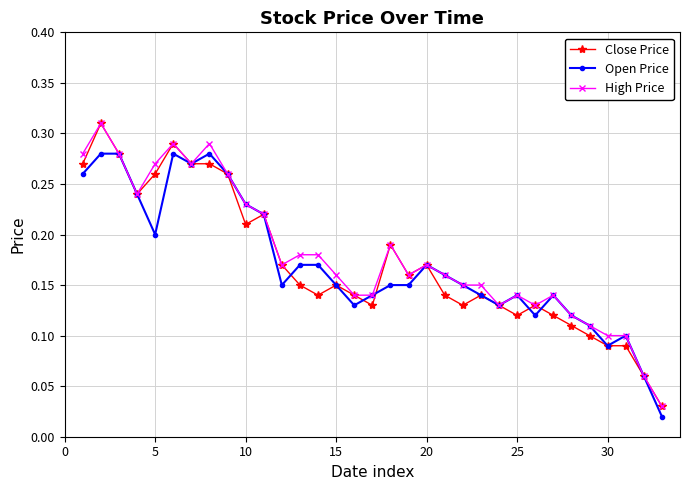

How many series are shown in this chart?

3